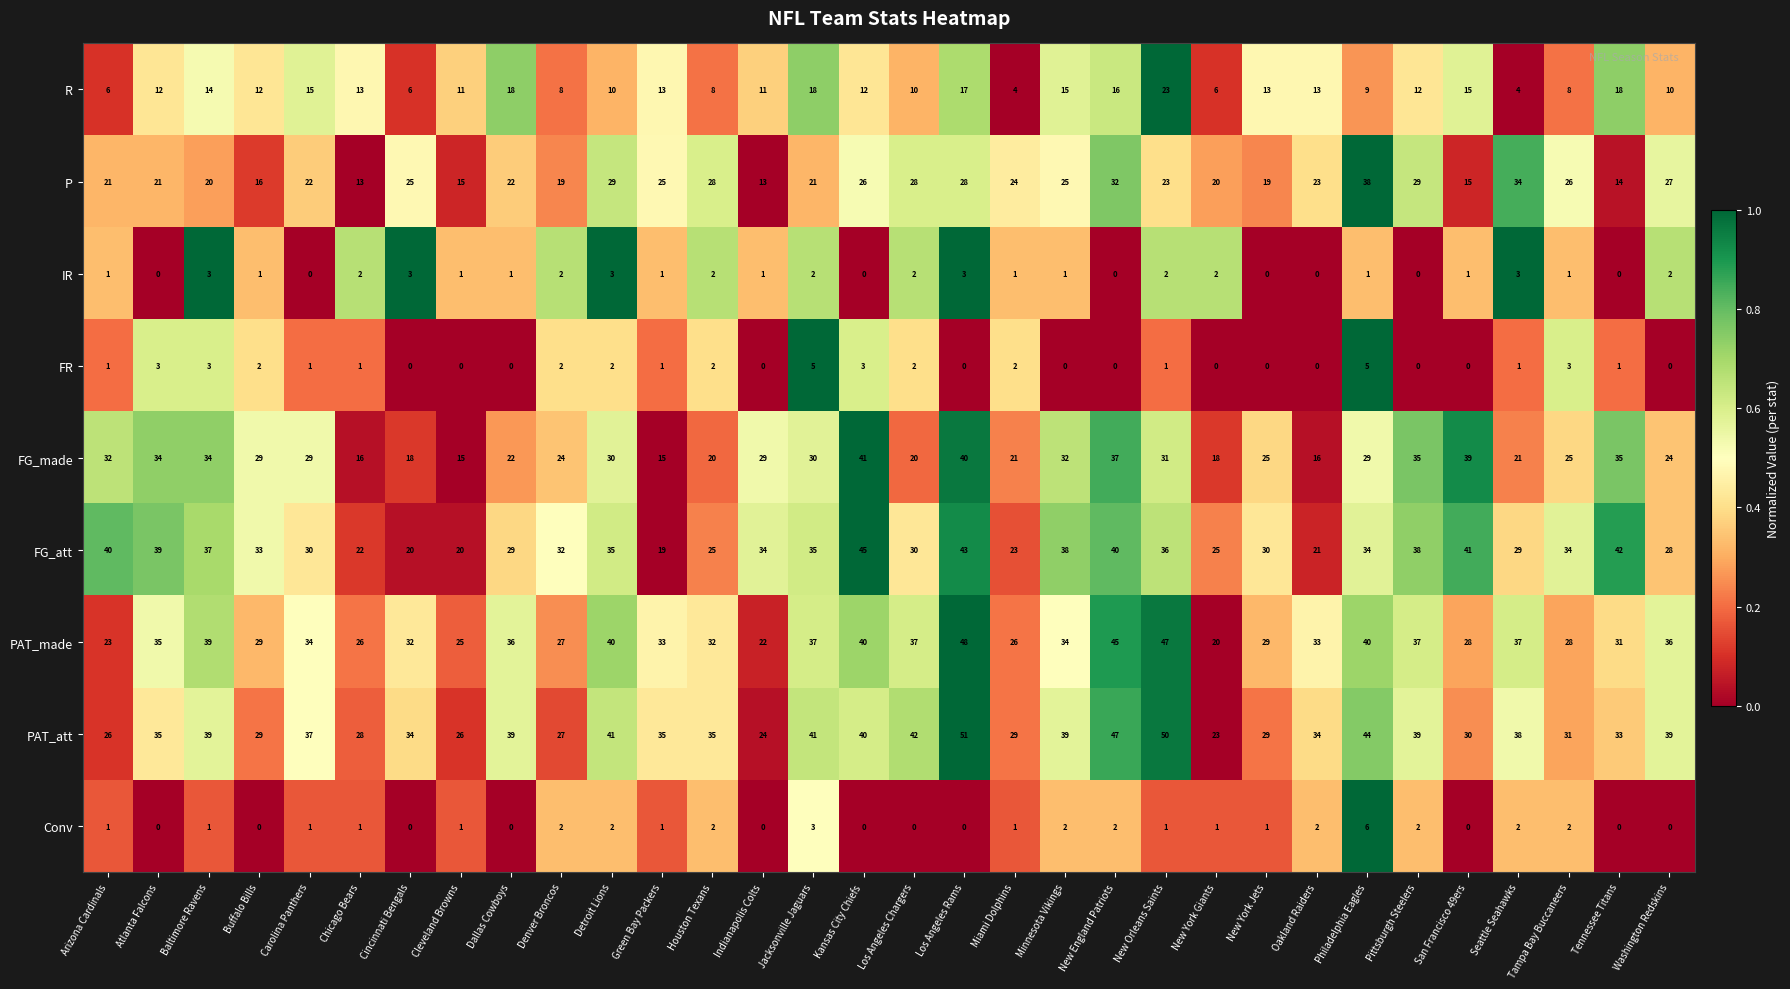

What is the total value across all series at Arizona Cardinals?

151